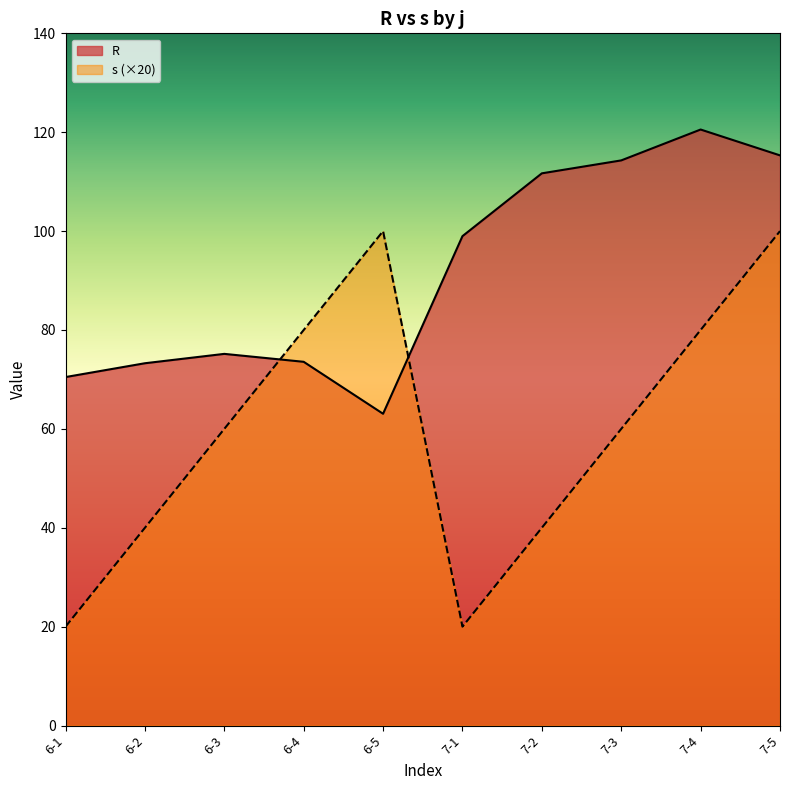

What is the label of the 7th point from the right?

6-4